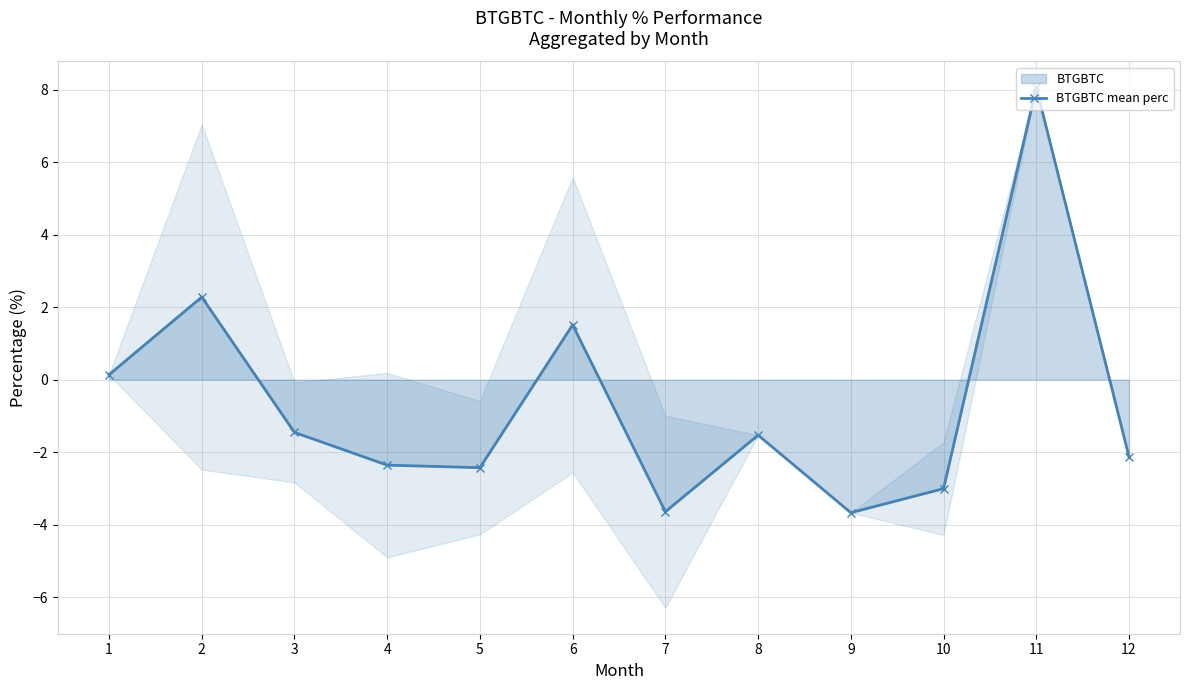

How many data points does each series have?

12